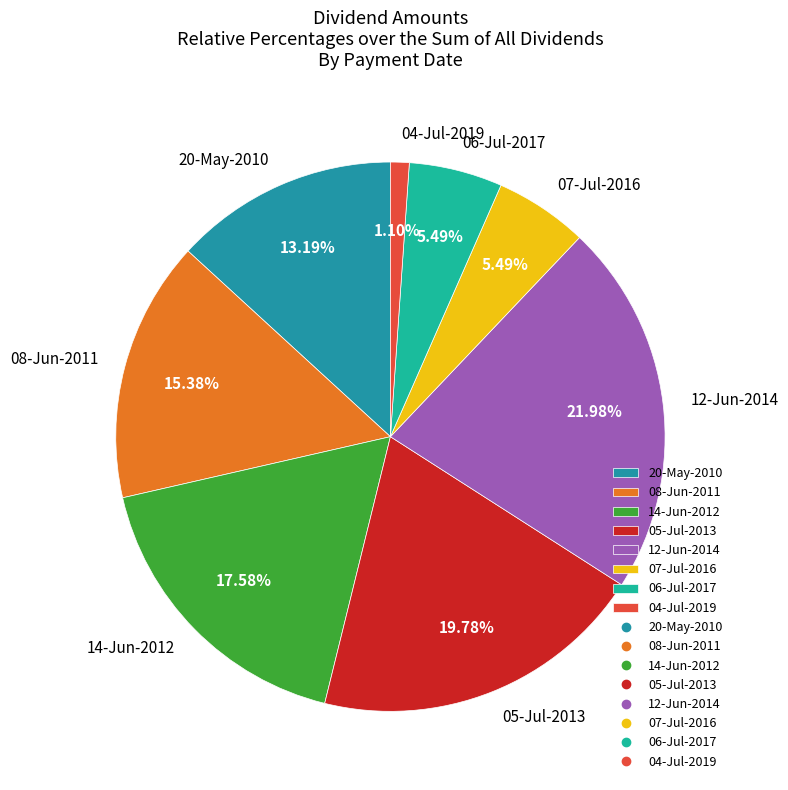

What percentage do 07-Jul-2016 and 20-May-2010 together represent?

18.7%